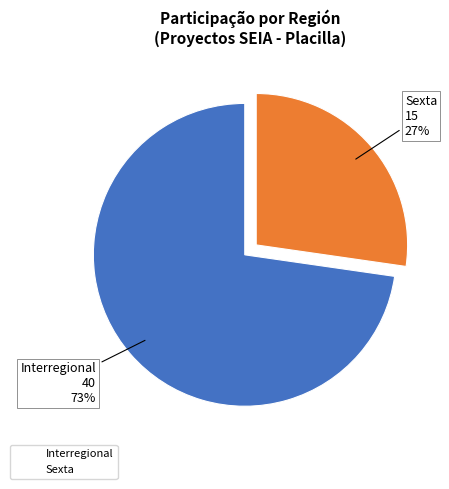

True or false: Sexta accounts for 27% of the total.

True